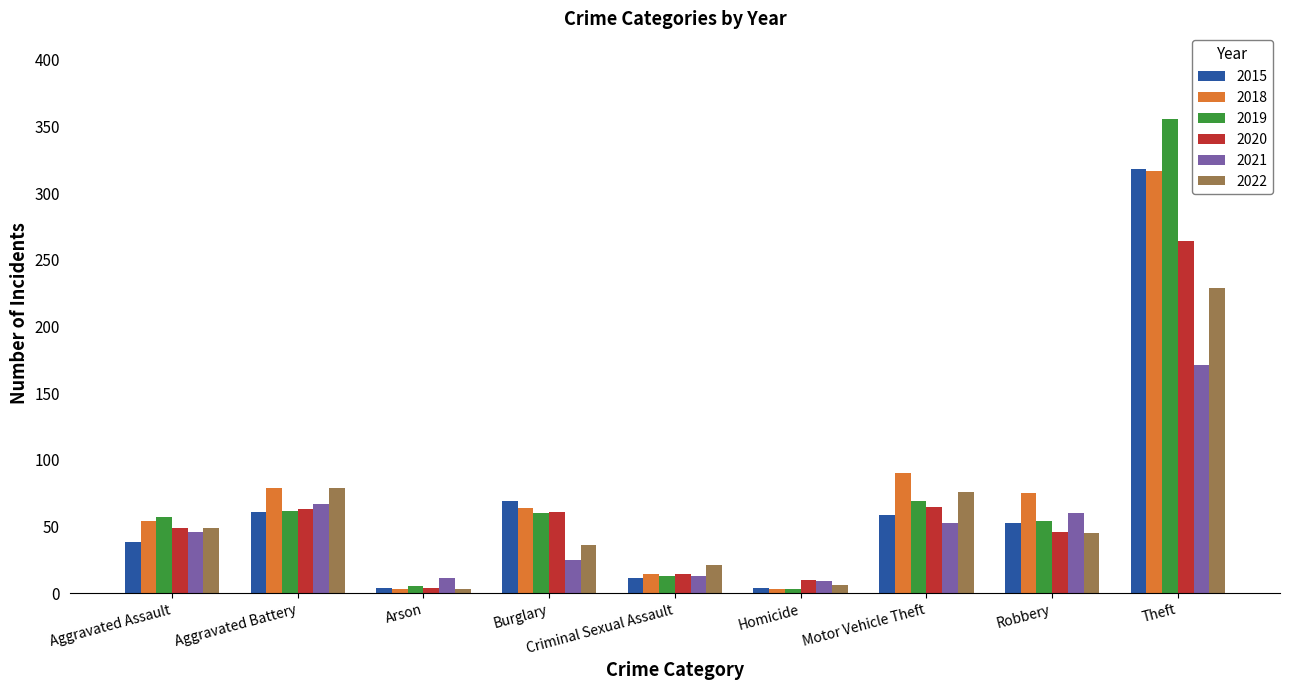

What is the label of the 4th bar from the right?

Homicide